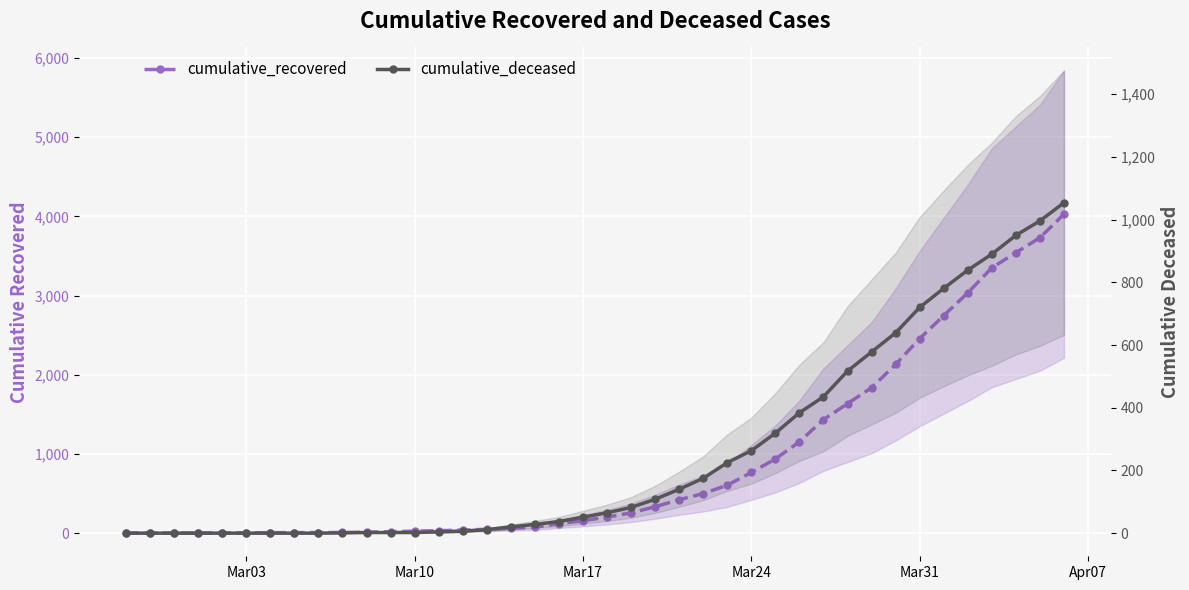

What is the value of the cumulative_deceased point at the 30th from the left?

435